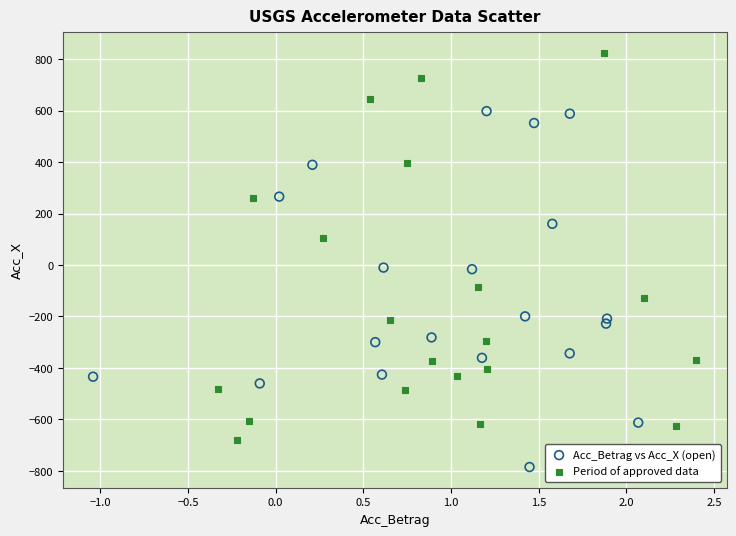

Which series reaches the maximum Y coordinate?

Period of approved data